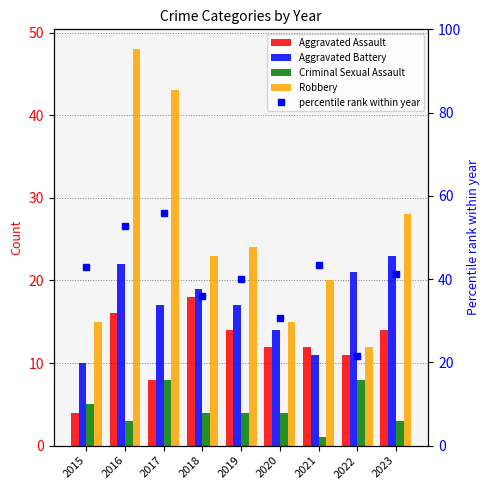

Read the Criminal Sexual Assault value at 2023.

3.0